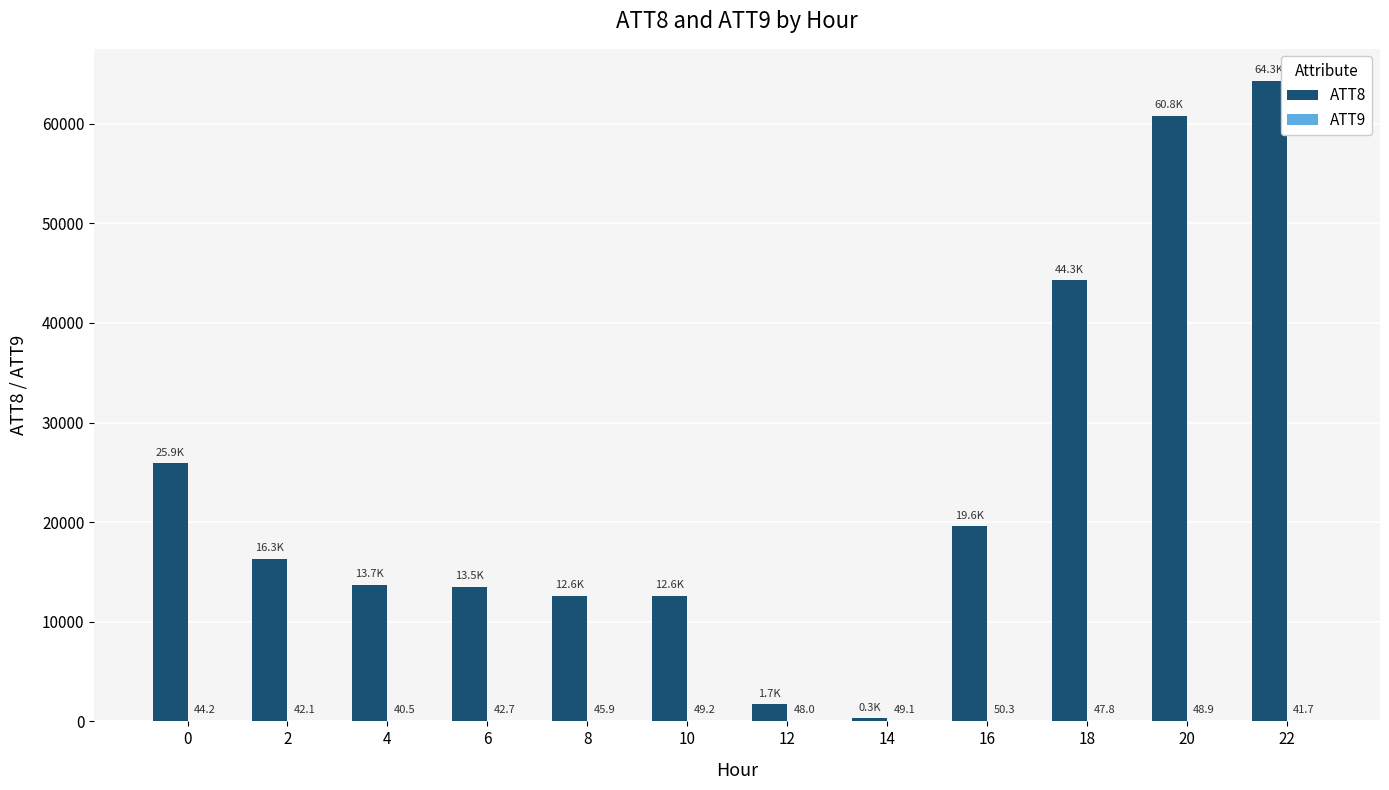

The value of ATT8 at 22 is 64300.0. True or false?

True